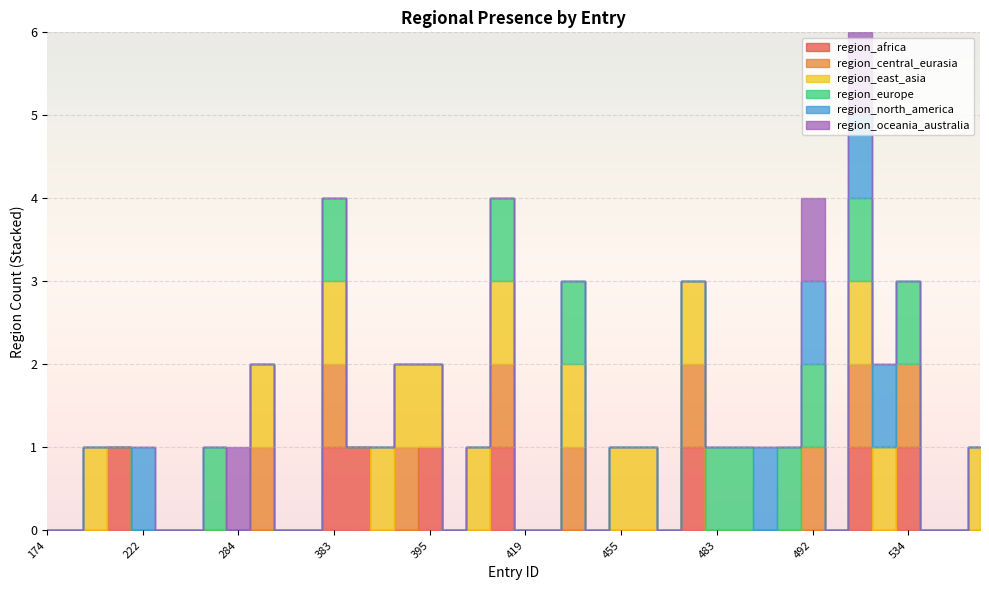

What are all the series names shown in the legend?

region_africa, region_central_eurasia, region_east_asia, region_europe, region_north_america, region_oceania_australia